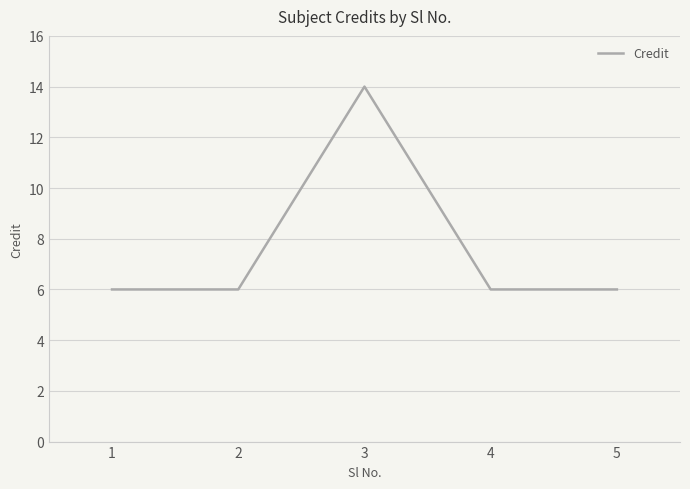

Does the chart have visible grid lines?

Yes